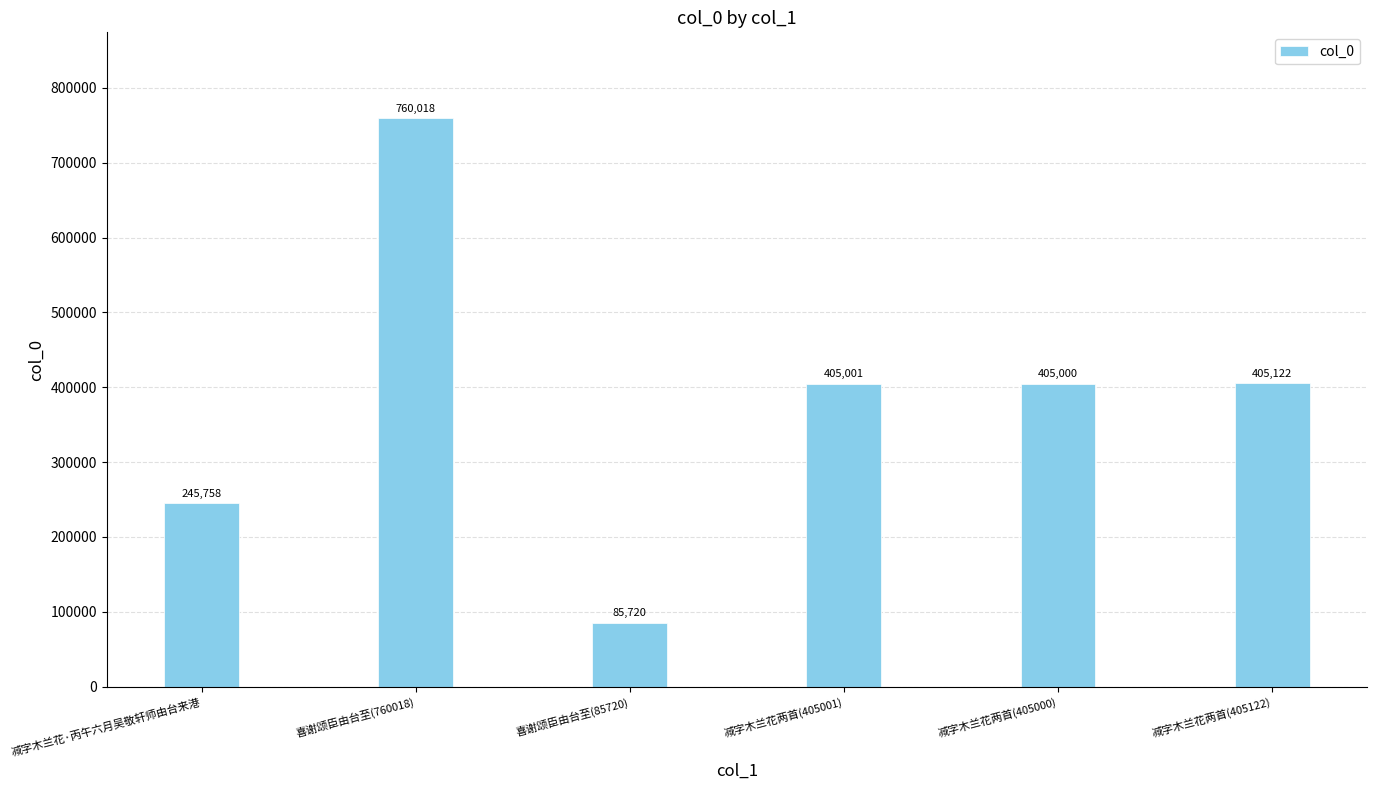

Which category has the highest value across all series?

喜谢颂臣由台至(760018)